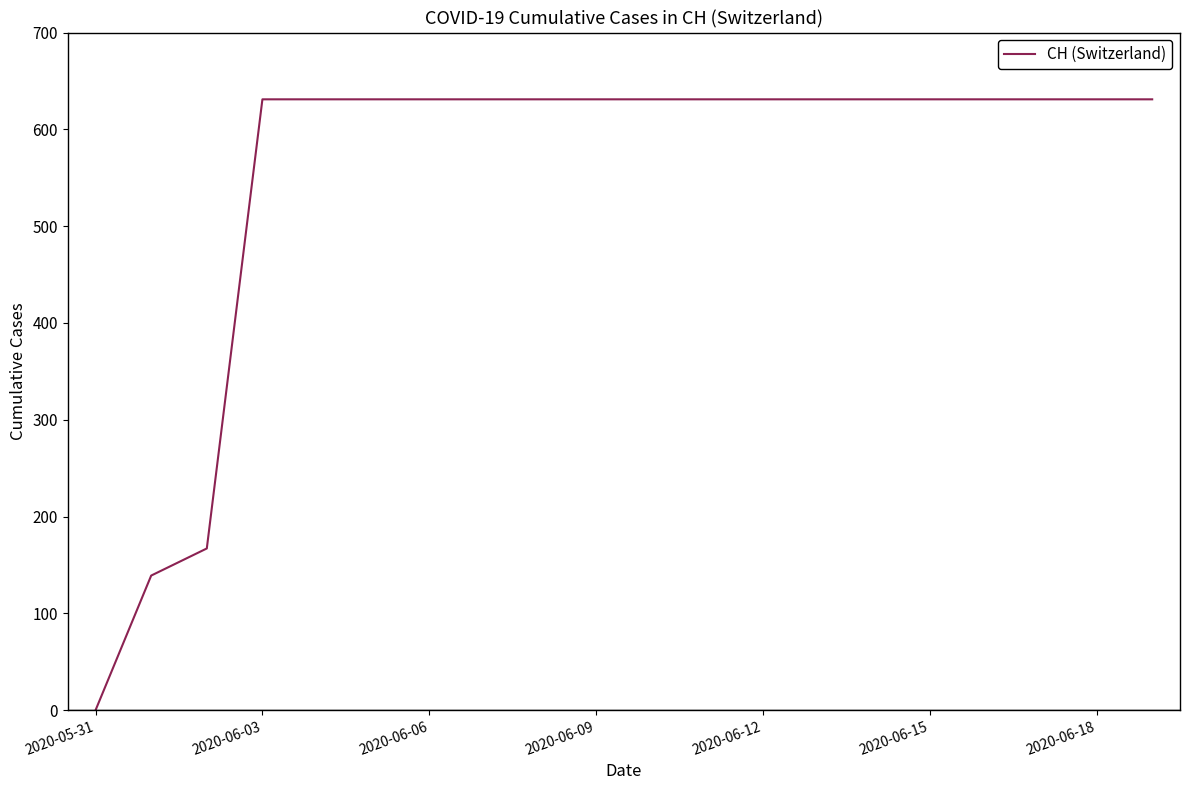

What is the greatest value displayed?

631